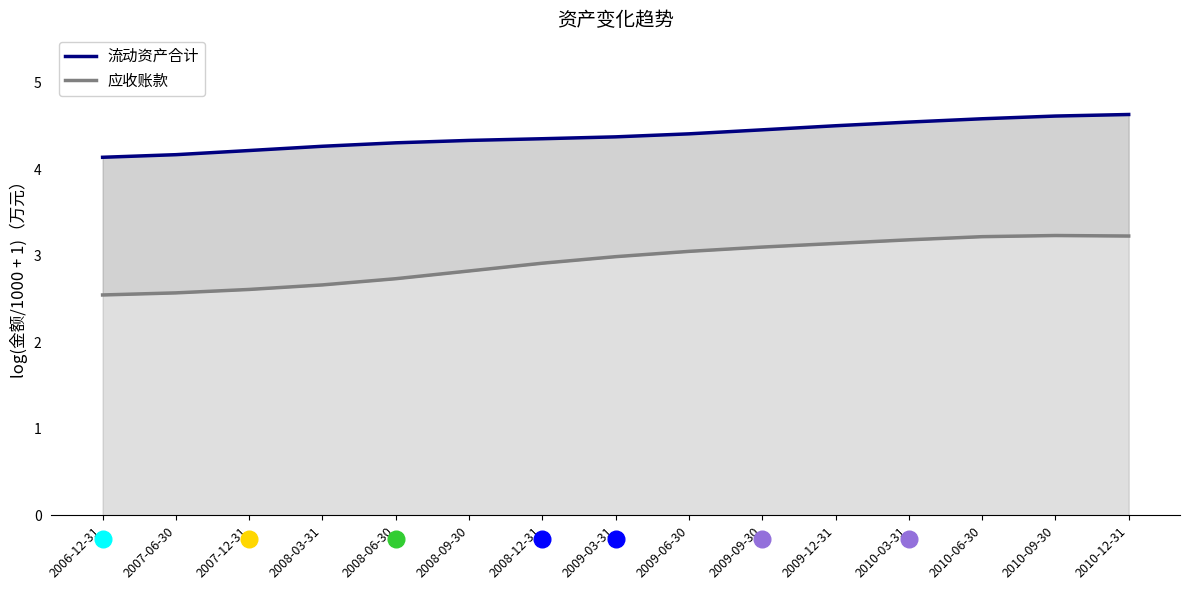

True or false: 流动资产合计 and 应收账款 intersect in this chart.

False